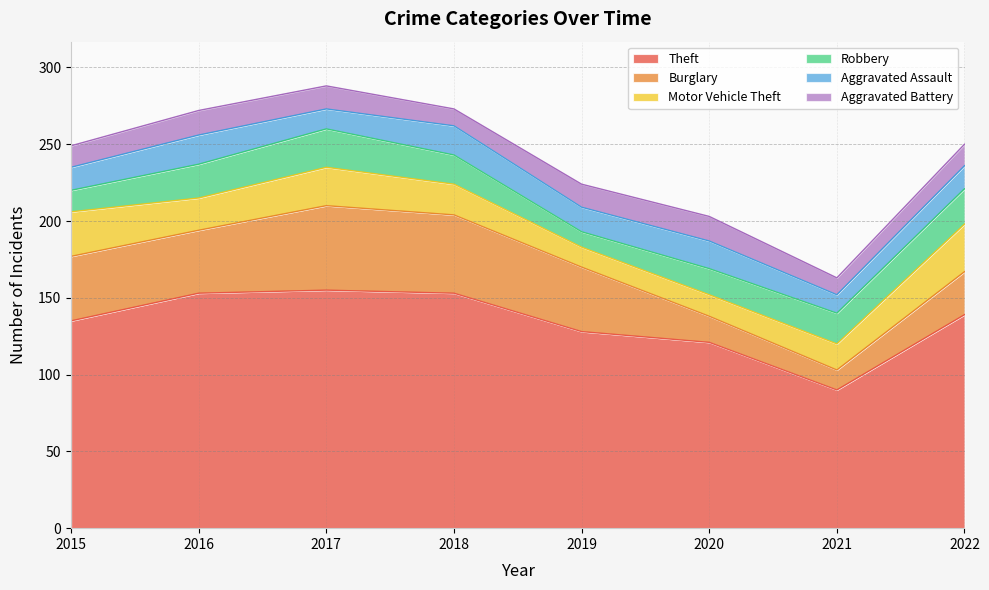

What is the spread (max minus min) of values at 2019?

118